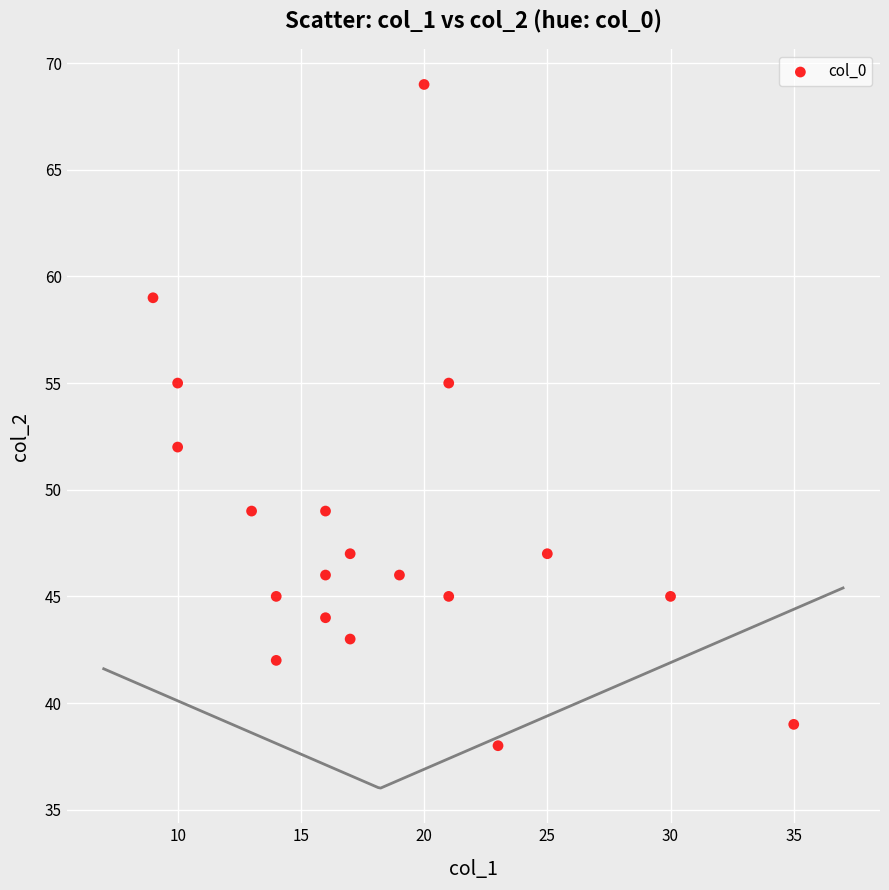

What Y value in the scatter plot is closest to 53?

52